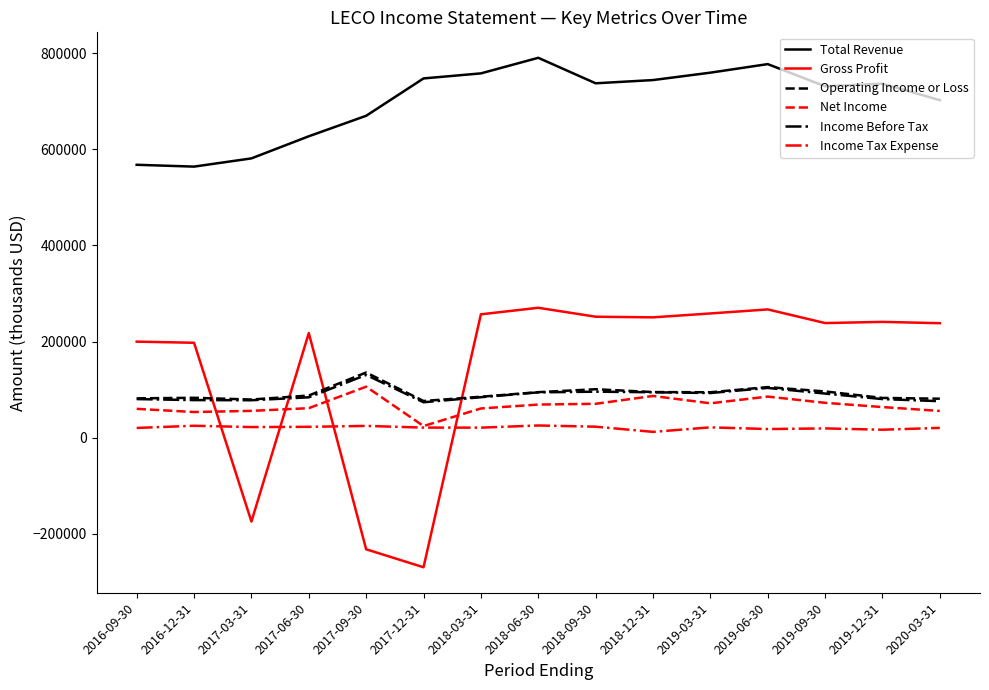

Which series changed the most between 2017-06-30 and 2018-06-30?

Total Revenue